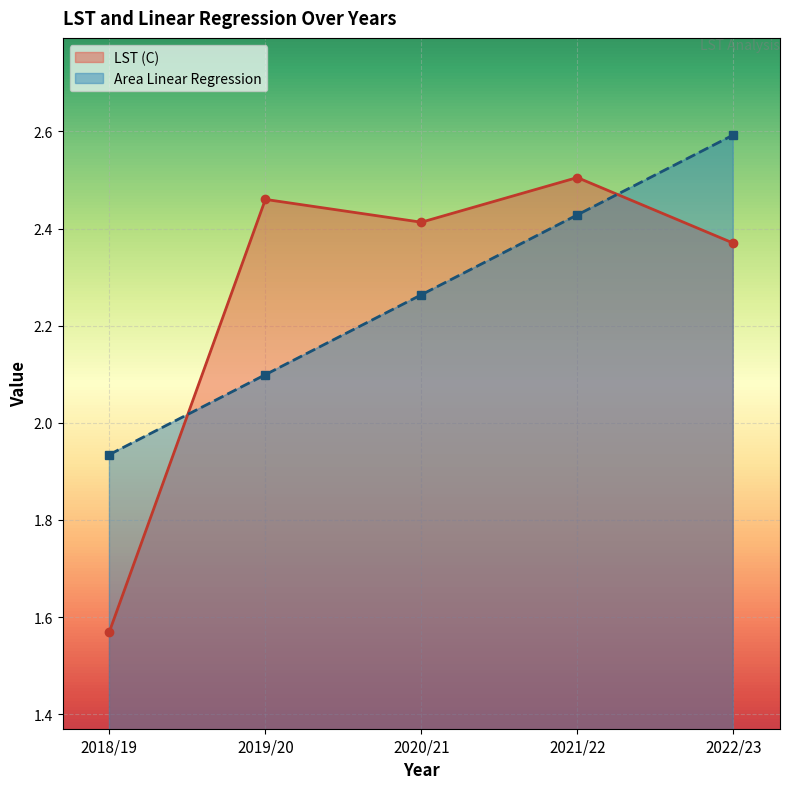

Count the LST (C) values in the range 2 to 3.

4